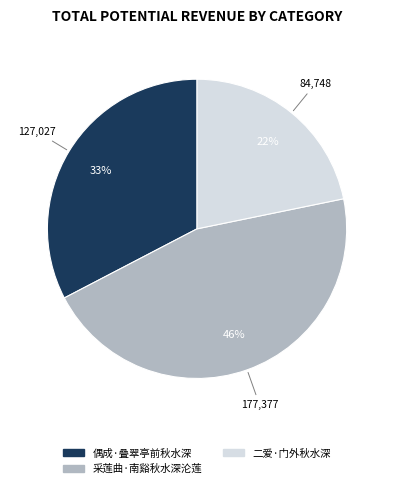

To the nearest percent, what portion does 偶成·叠翠亭前秋水深 represent?

33%